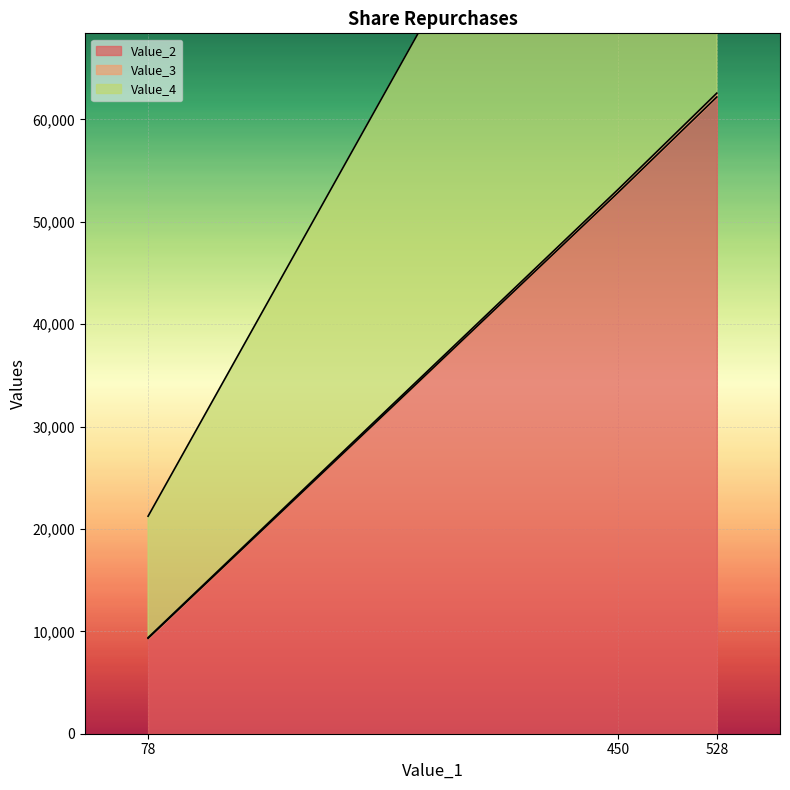

What is the minimum value for Value_2?

9316